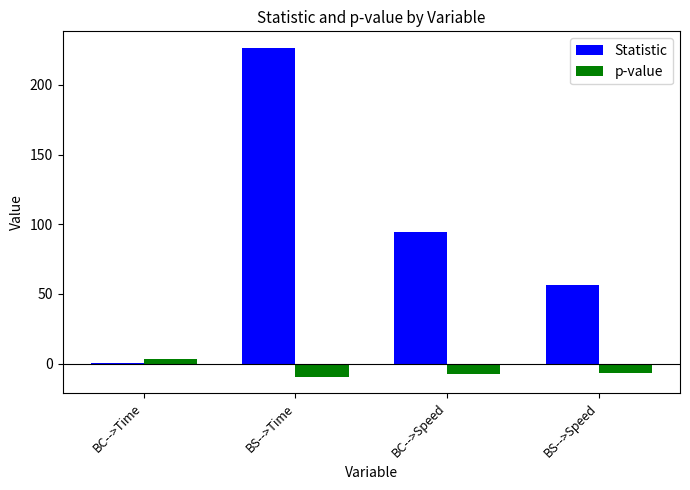

Which series changed the most between BS-->Time and BC-->Speed?

Statistic